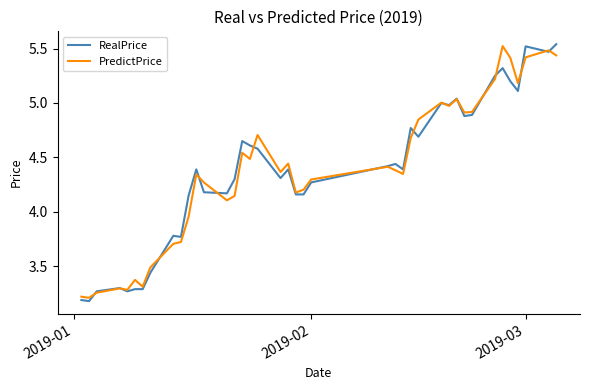

What is the smallest value displayed?

3.2